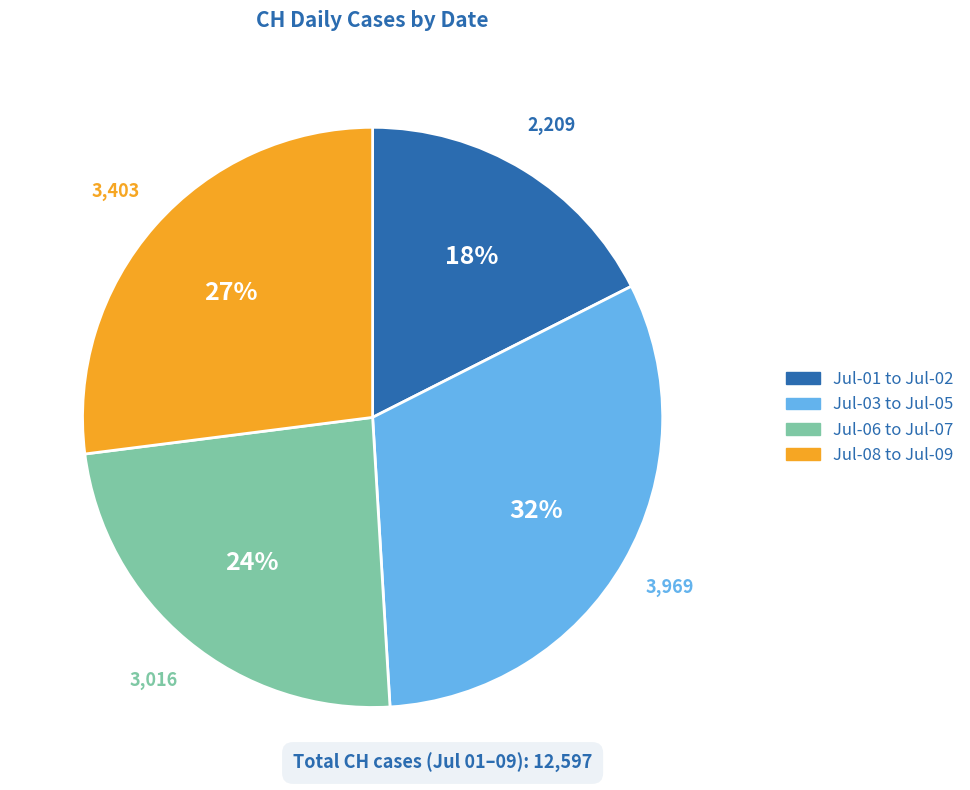

To the nearest percent, what is the average slice percentage?

25%